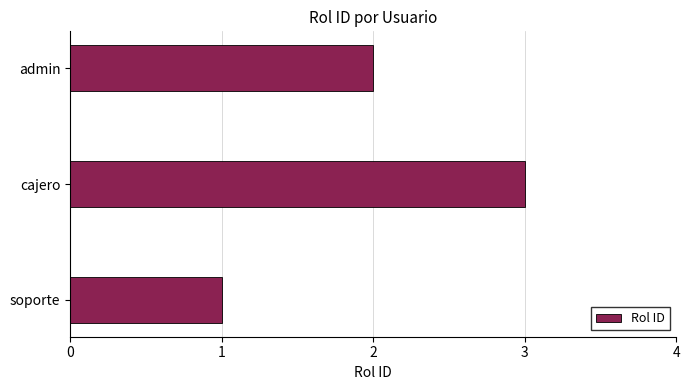

Reading bottom to top, list all the values displayed in this chart.

1	3	2